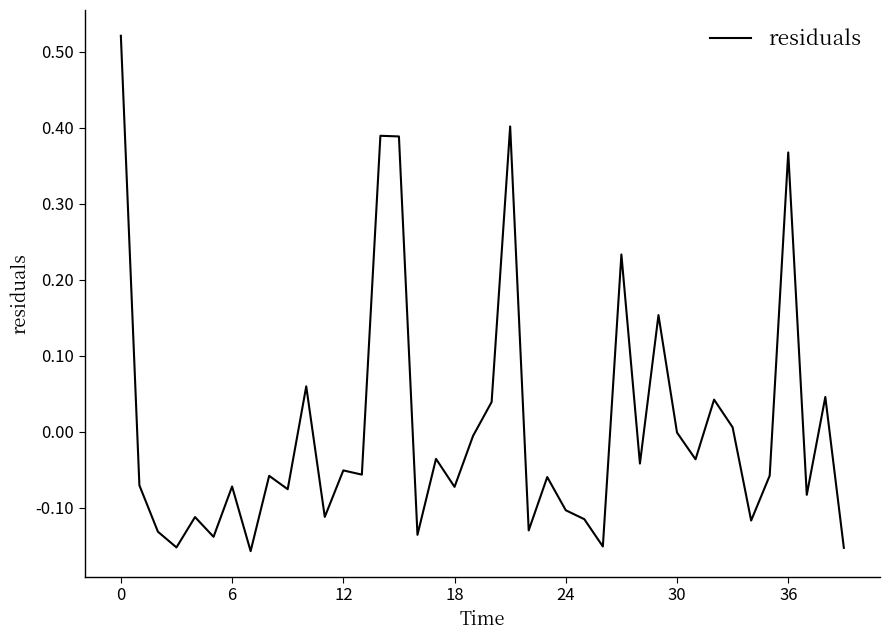

Is this an area chart (filled region under the line)?

No